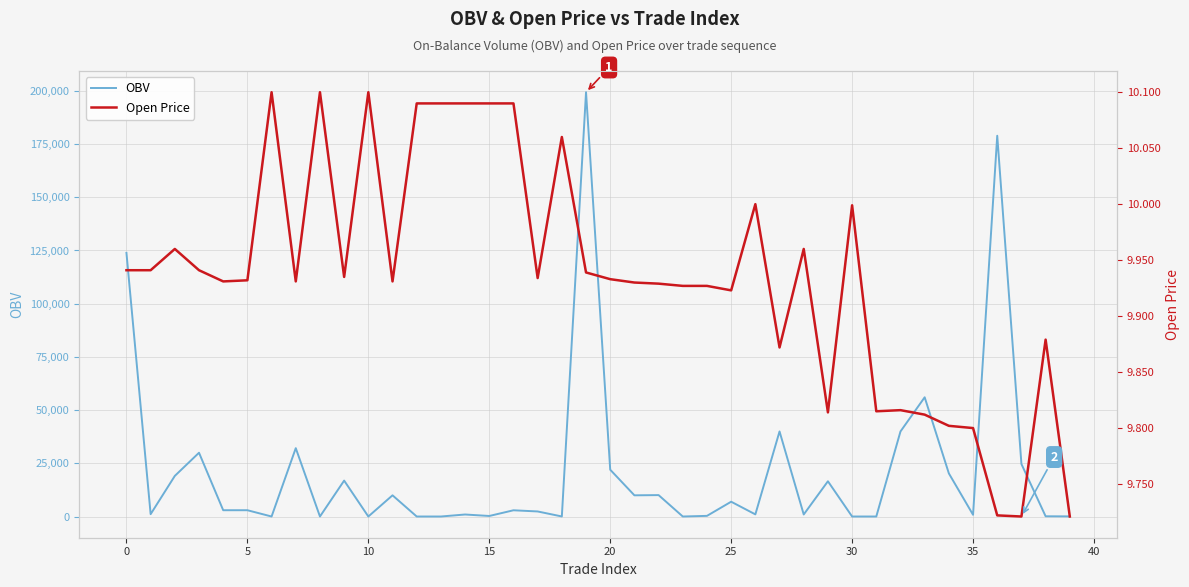

What is the difference between the second highest and minimum values in the OBV series?

178838.5